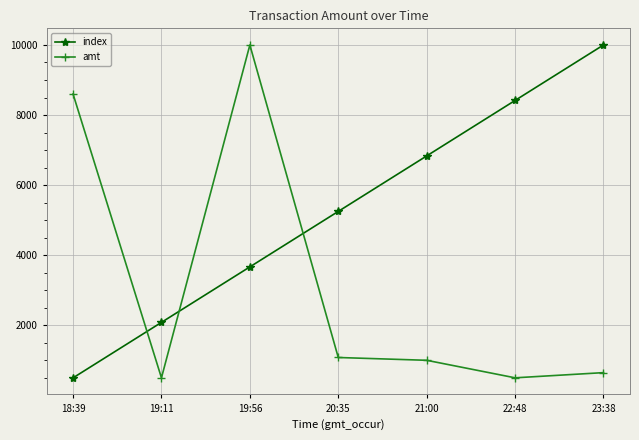

What is the label of the 2nd point from the right?

22:48